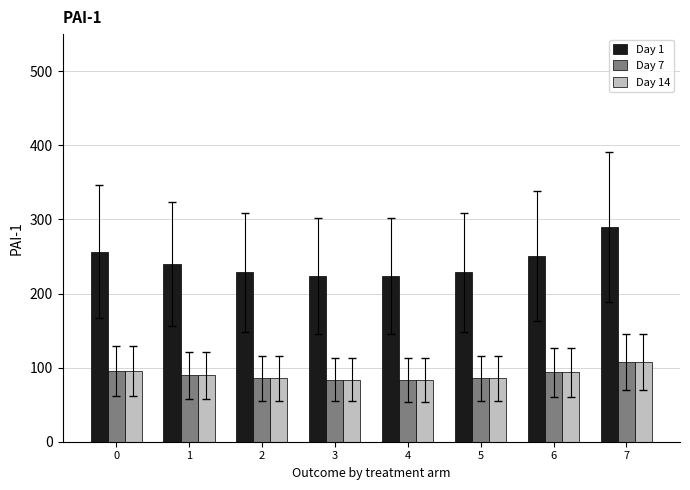

What is the highest value of the Day 7 series?

107.9